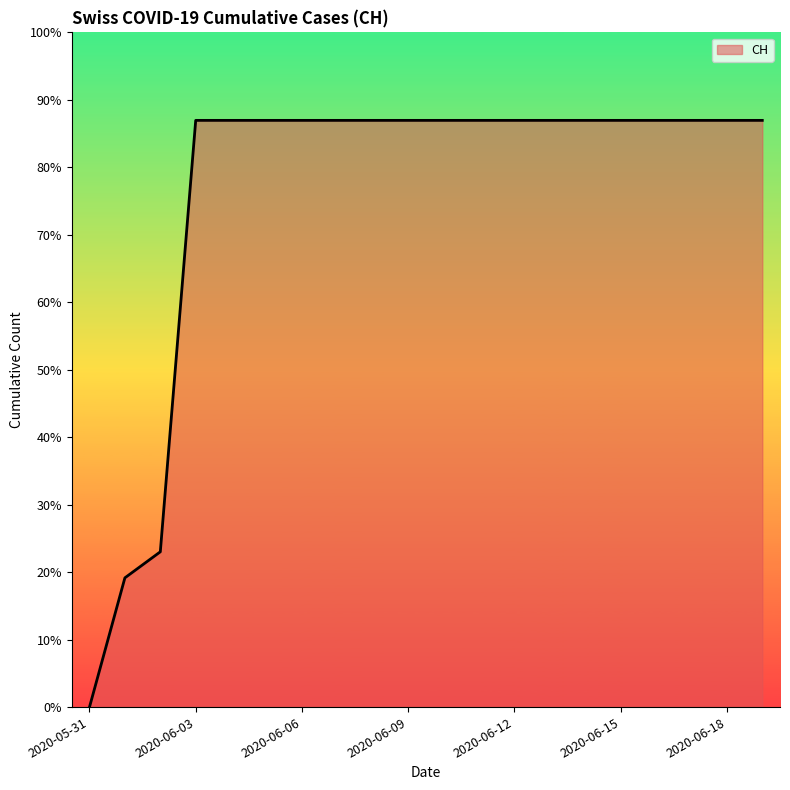

What is the label of the 16th point from the right?

2020-06-04